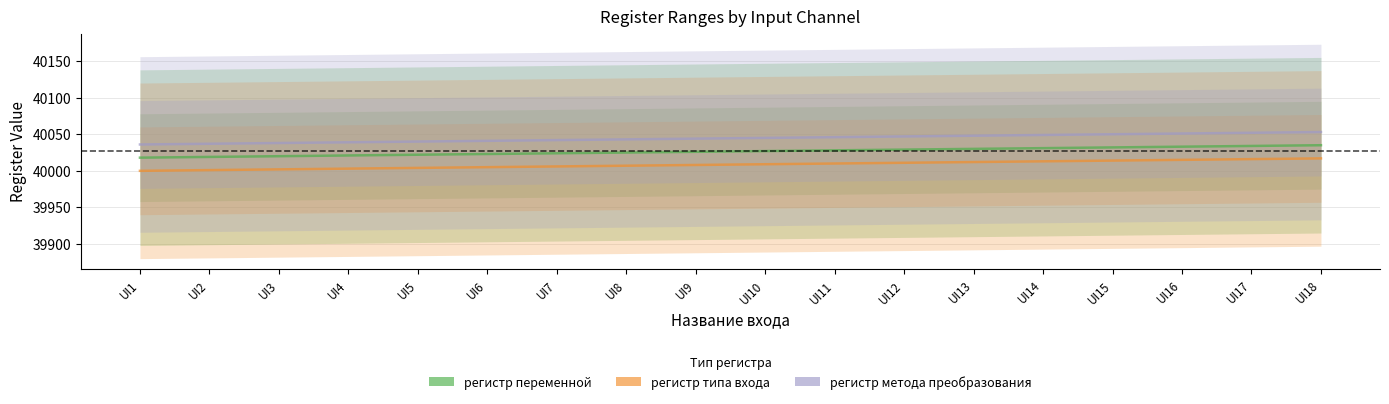

The регистр переменной series shows 9500 at UI10. True or false?

False